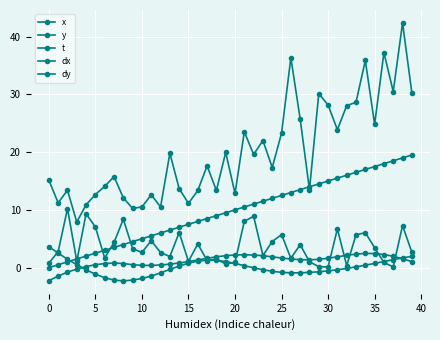

What is the minimum value shown in the chart?

-2.3